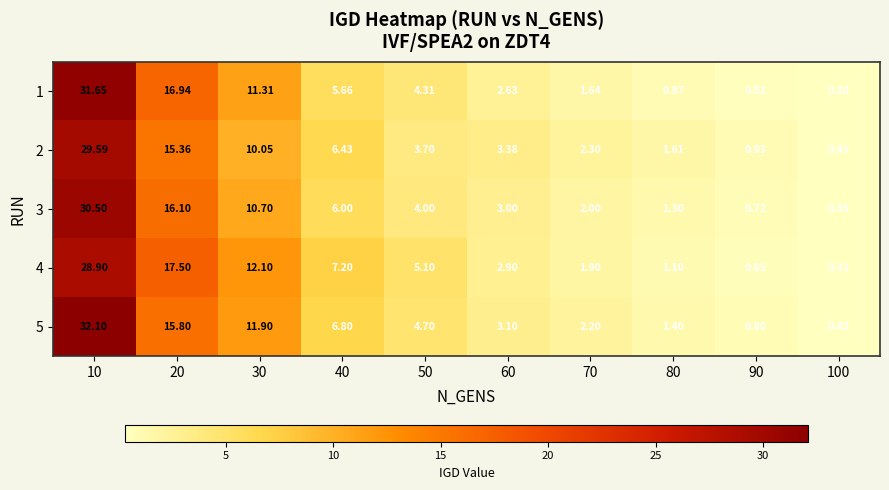

Is the value of 2 at 20 greater than the value of 5 at 100?

Yes